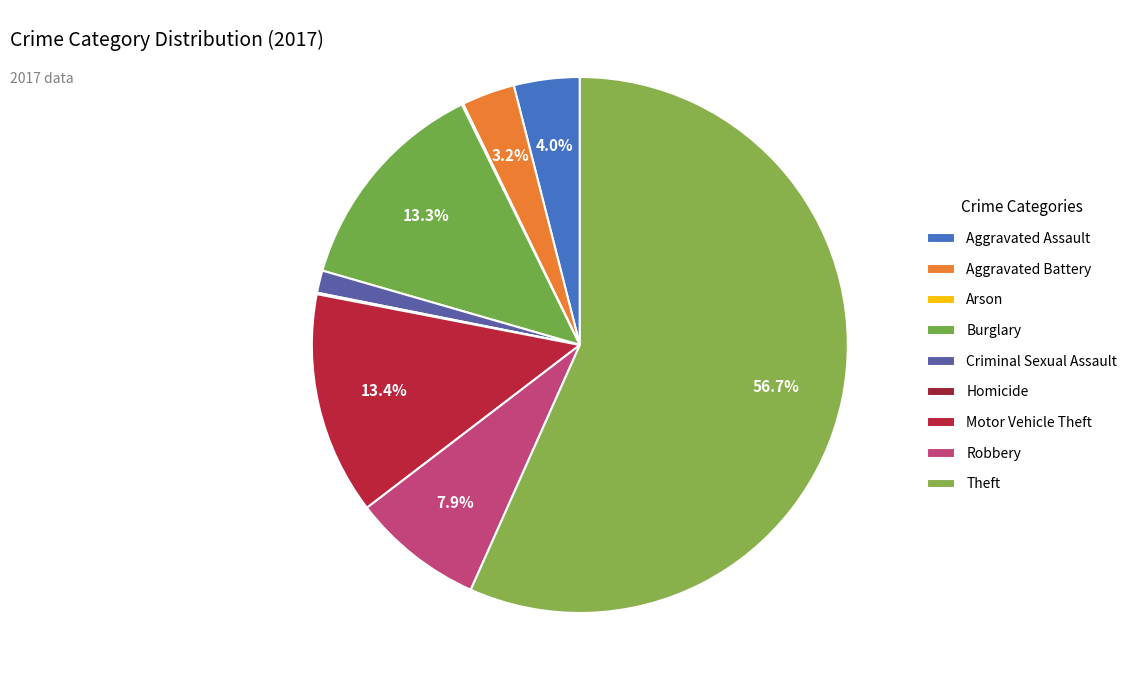

Is it true that Robbery is 1% of the pie?

False